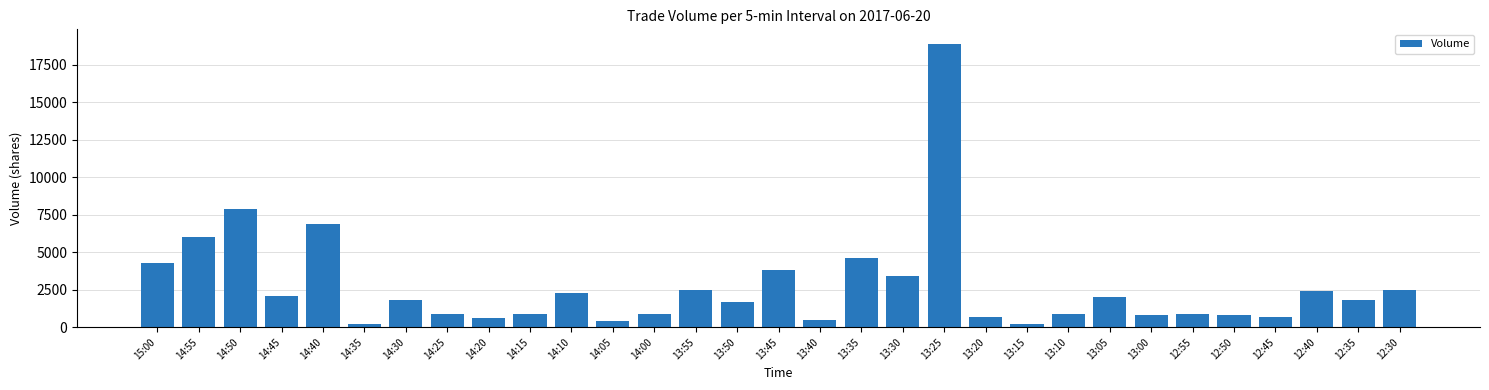

What is the average value?

2719